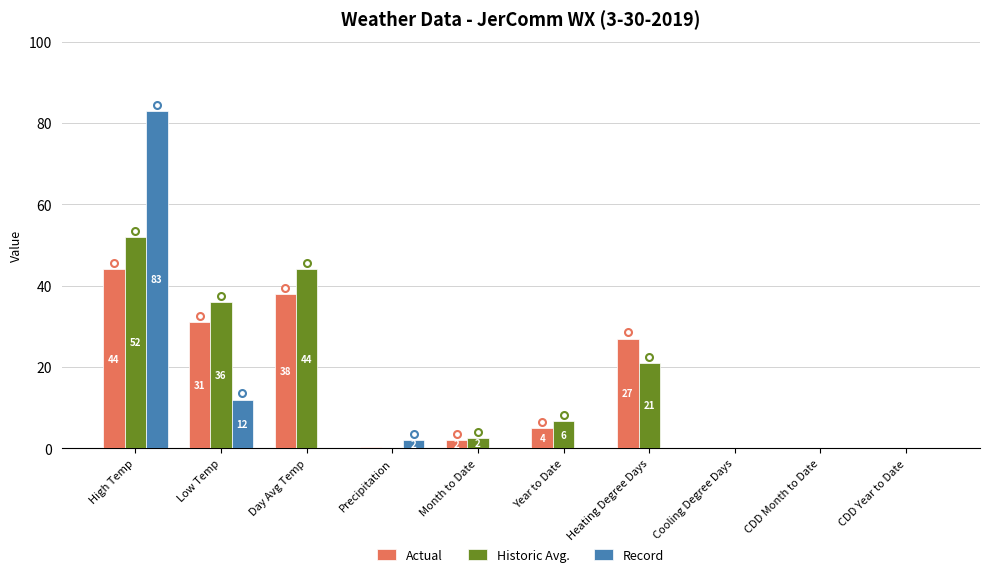

Which series has the largest total across all categories?

Historic Avg.